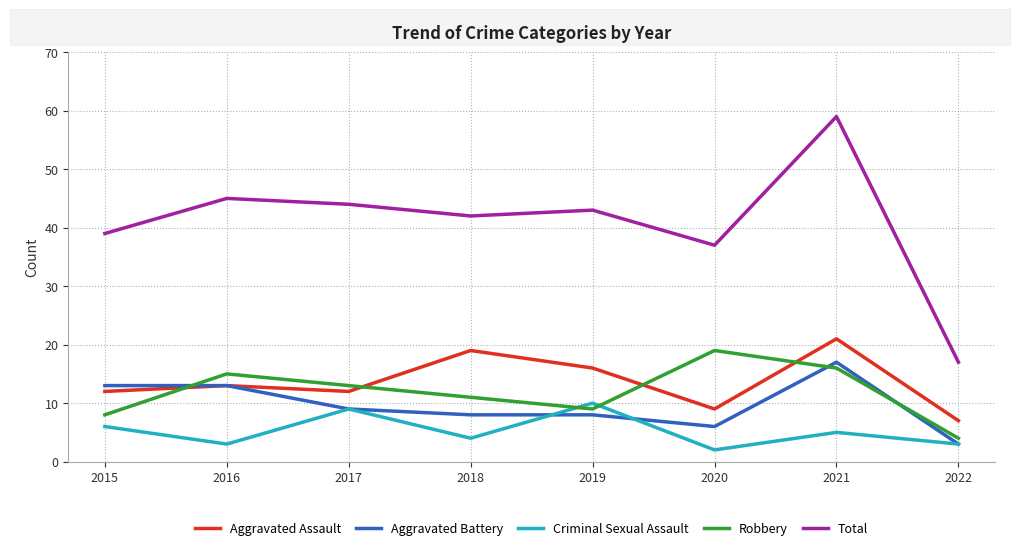

The Robbery series shows 12 at 2015. True or false?

False